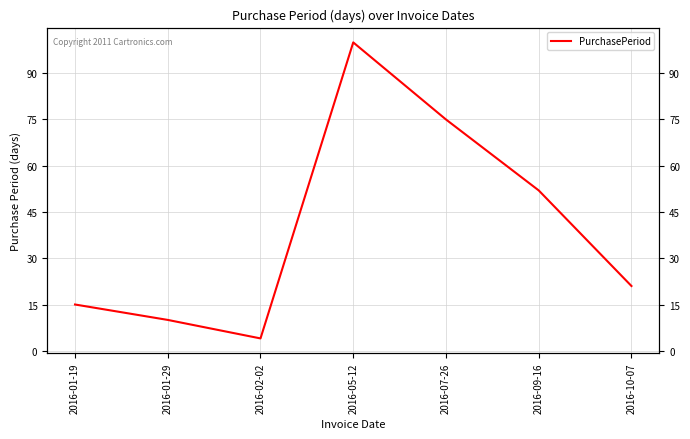

What is the average value?

40